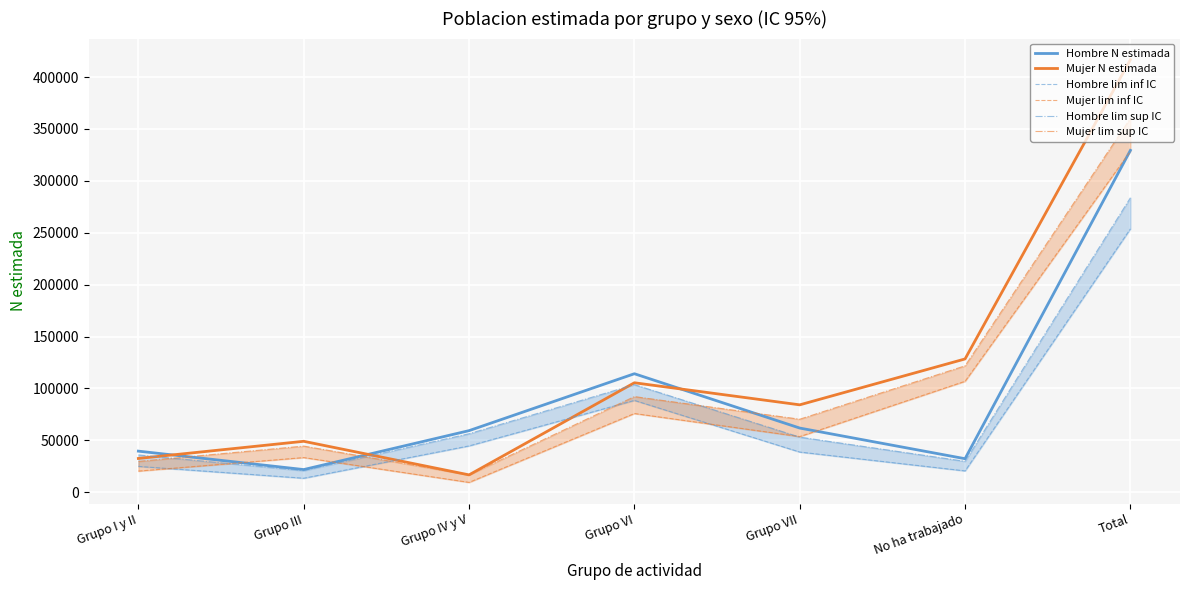

What is the label of the 7th point from the right?

Grupo I y II